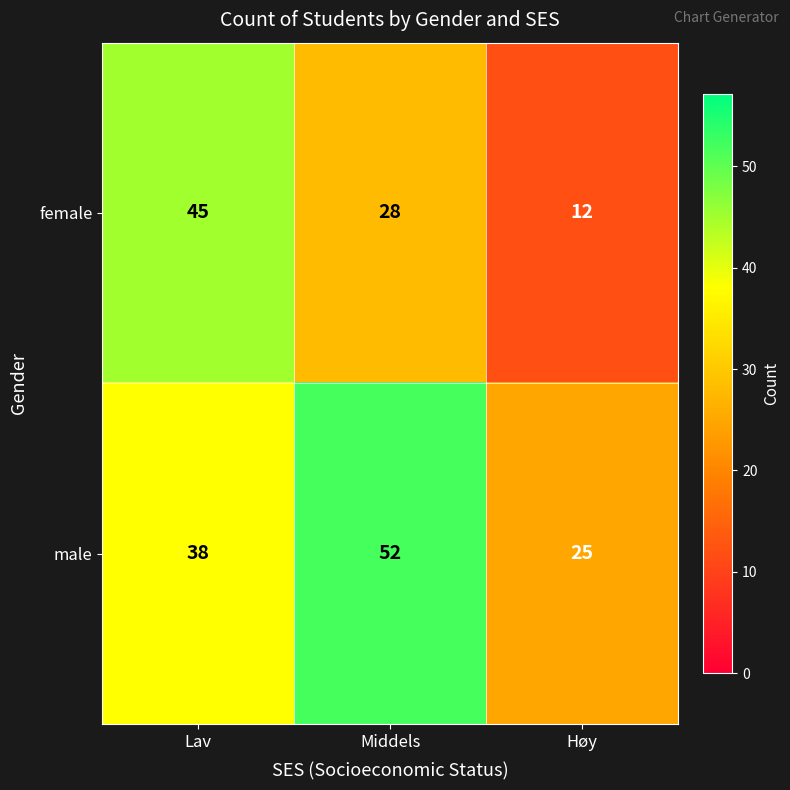

Which label corresponds to the smallest value in the chart?

Høy